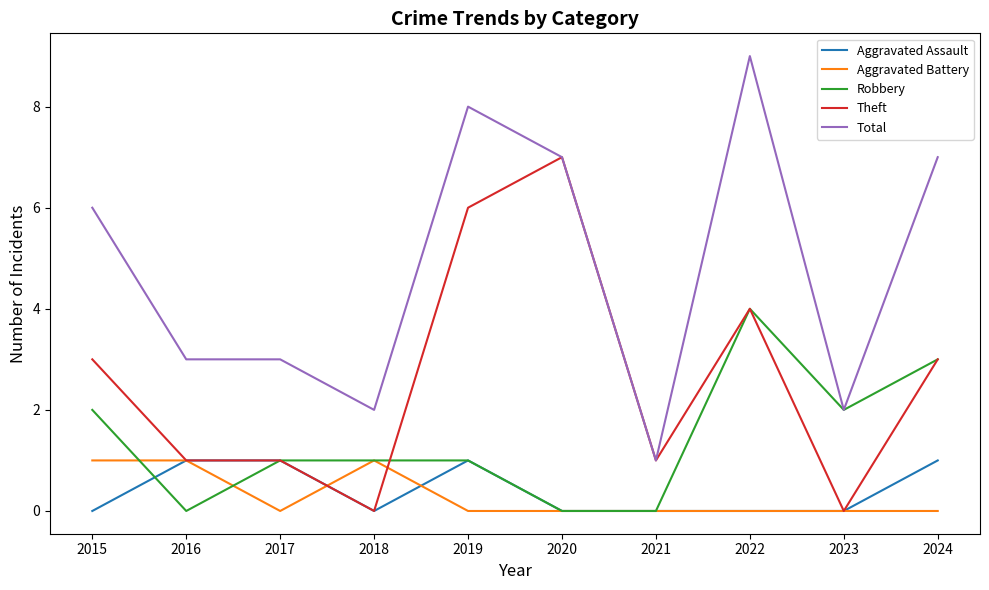

Does the chart have visible grid lines?

No